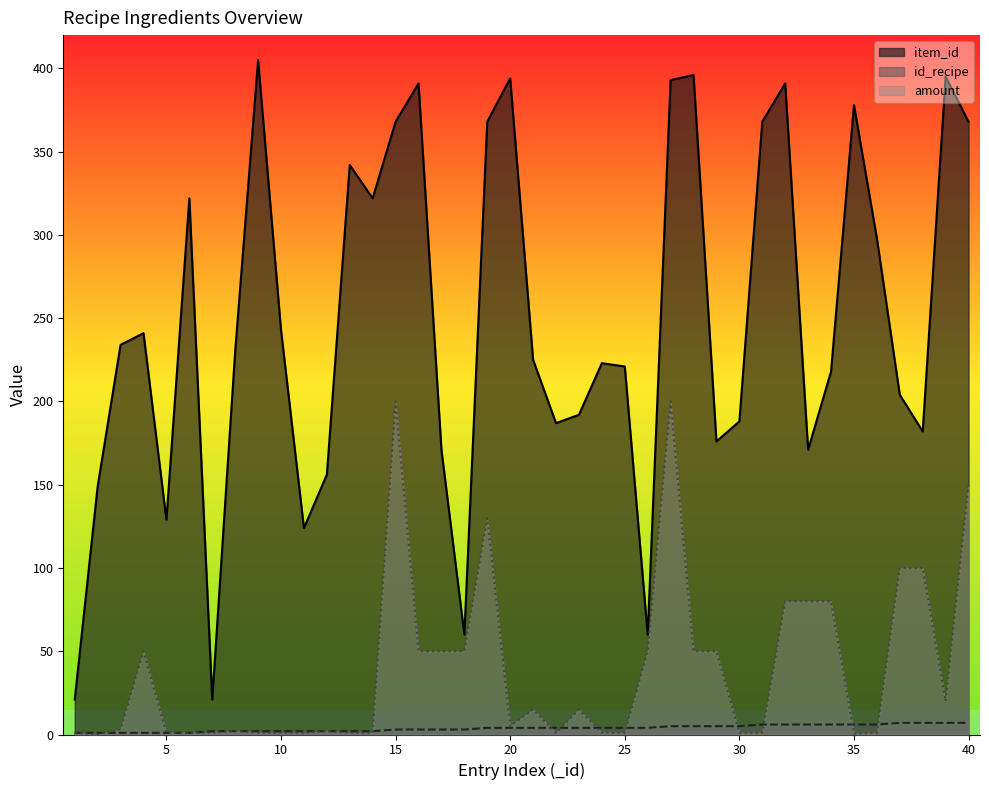

List the series in order of their peak value, lowest first.

id_recipe, amount, item_id